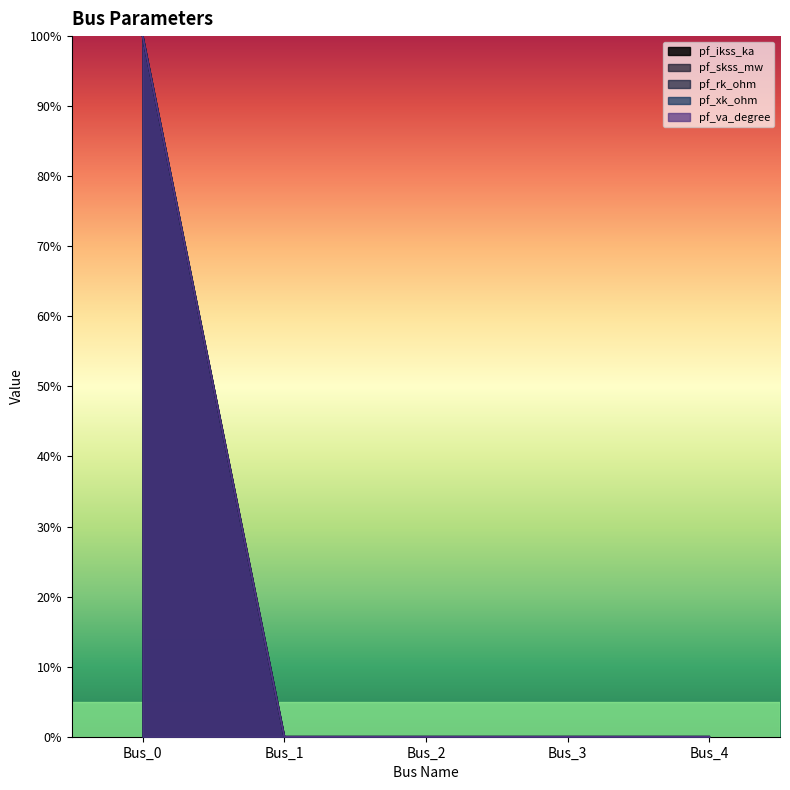

Reading left to right, transcribe all the data shown in this chart.

pf_ikss_ka: 100	0	0	0	0
pf_skss_mw: 100	0	0	0	0
pf_rk_ohm: 100	0	0	0	0
pf_xk_ohm: 100	0	0	0	0
pf_va_degree: 100	0	0	0	0